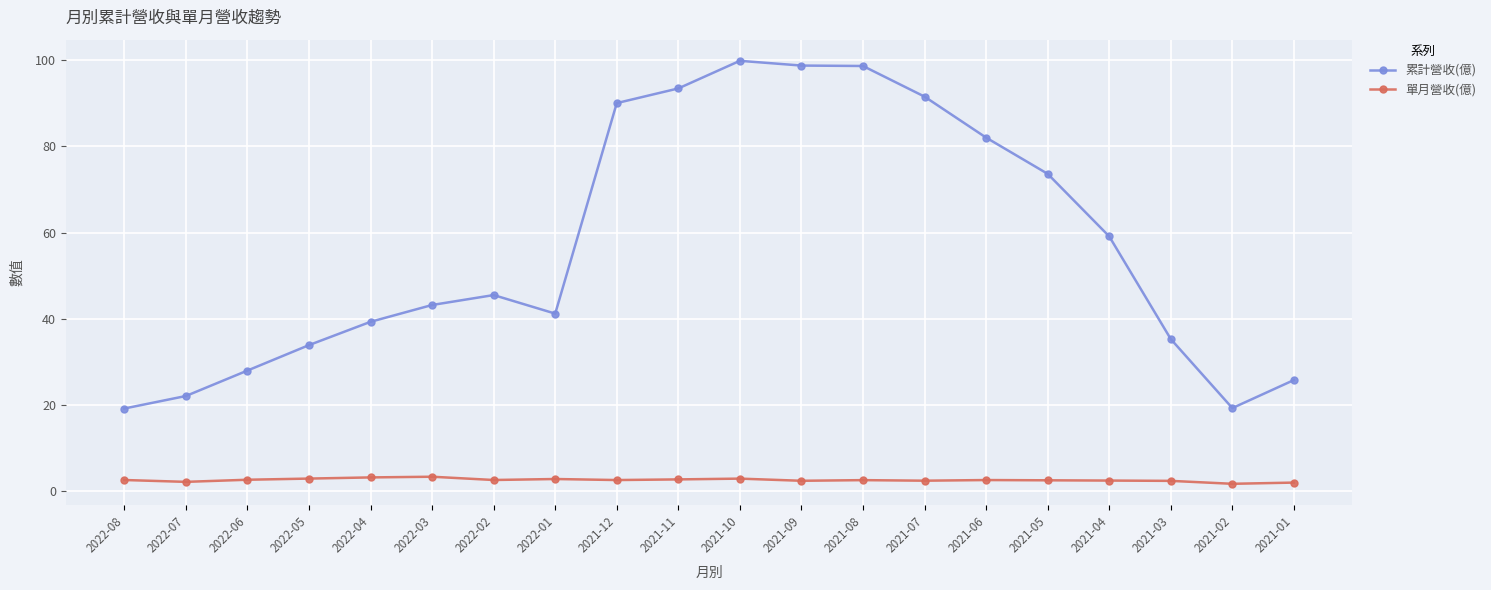

True or false: 單月營收(億) and 累計營收(億) cross at least once.

False